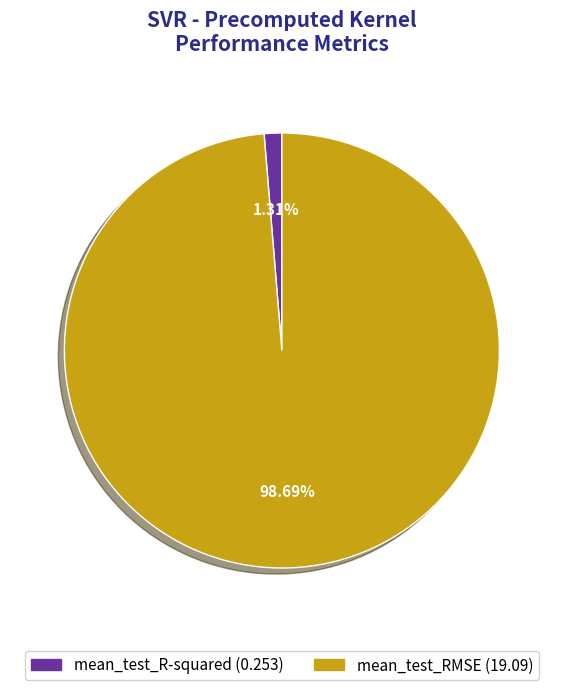

Combined, what portion of the pie is mean_test_R-squared and mean_test_RMSE?

100.0%